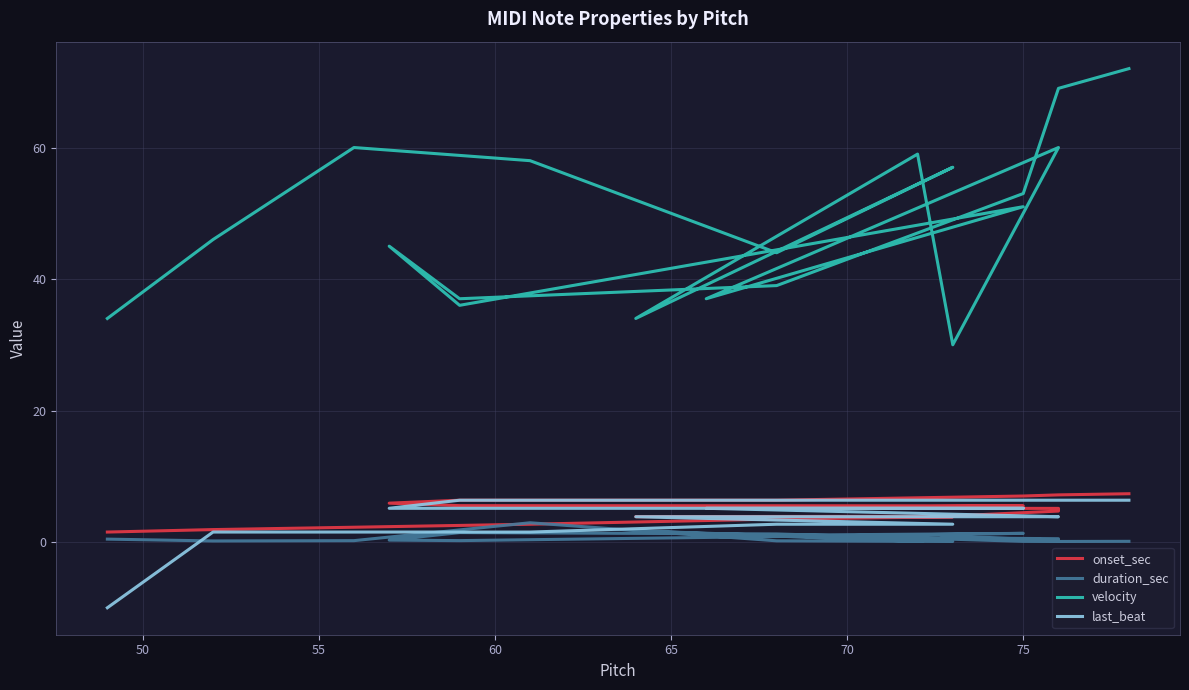

How many interior local valleys does the duration_sec series have?

6